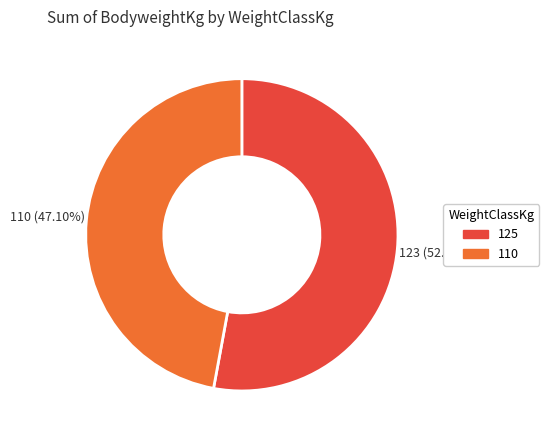

To the nearest percent, what is the average slice percentage?

50%